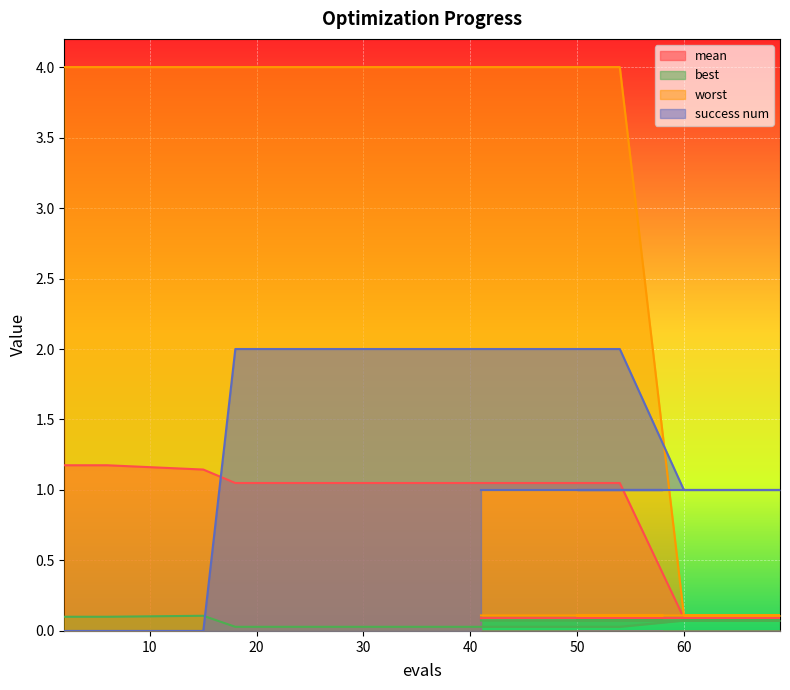

At how many categories does at least one series exceed 3?

9